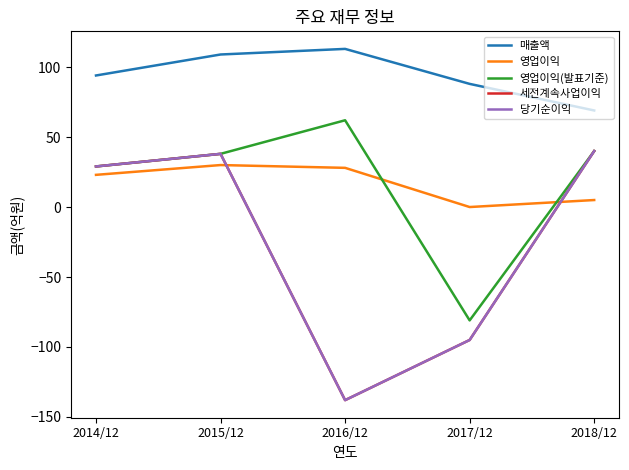

Is this an area chart (filled region under the line)?

No